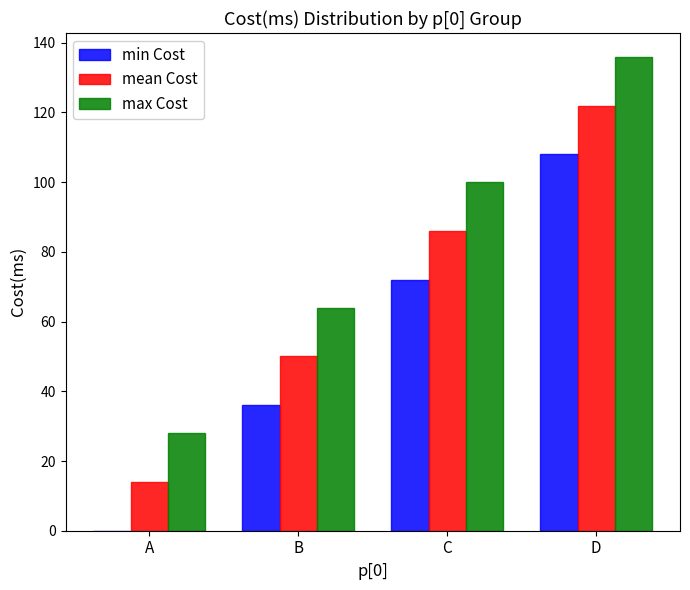

Read the max Cost value at C, to the nearest 10.

100